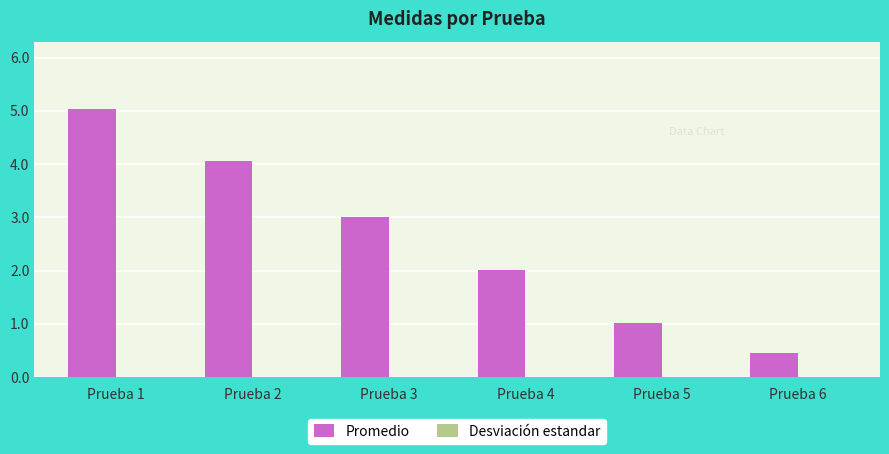

Where is Promedio nearest to the value 2?

Prueba 4